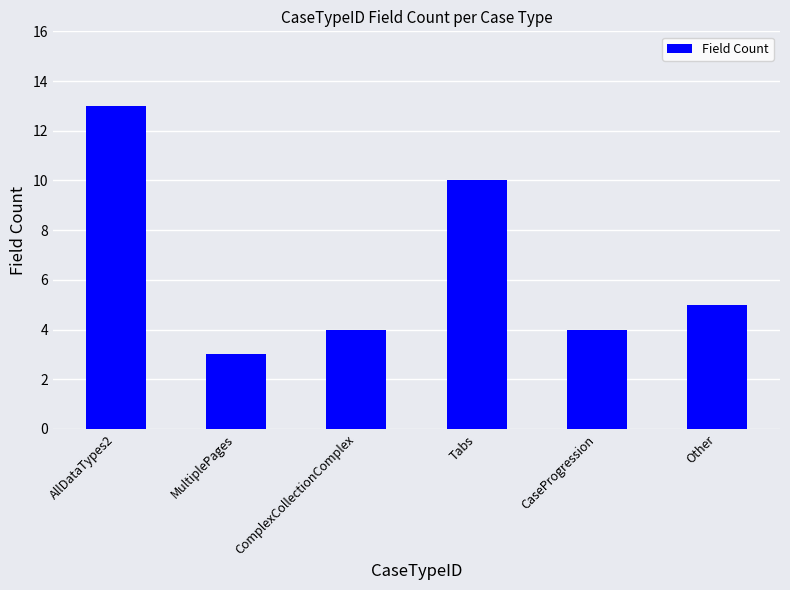

What is the maximum value shown in the chart?

13